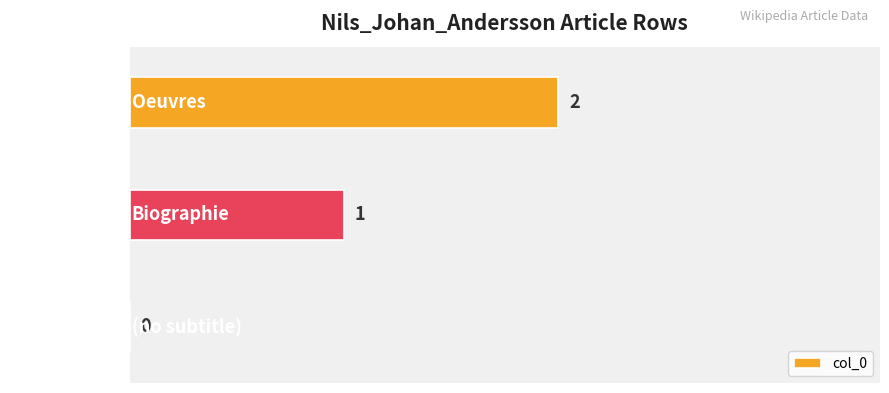

What is the sum of all values?

3